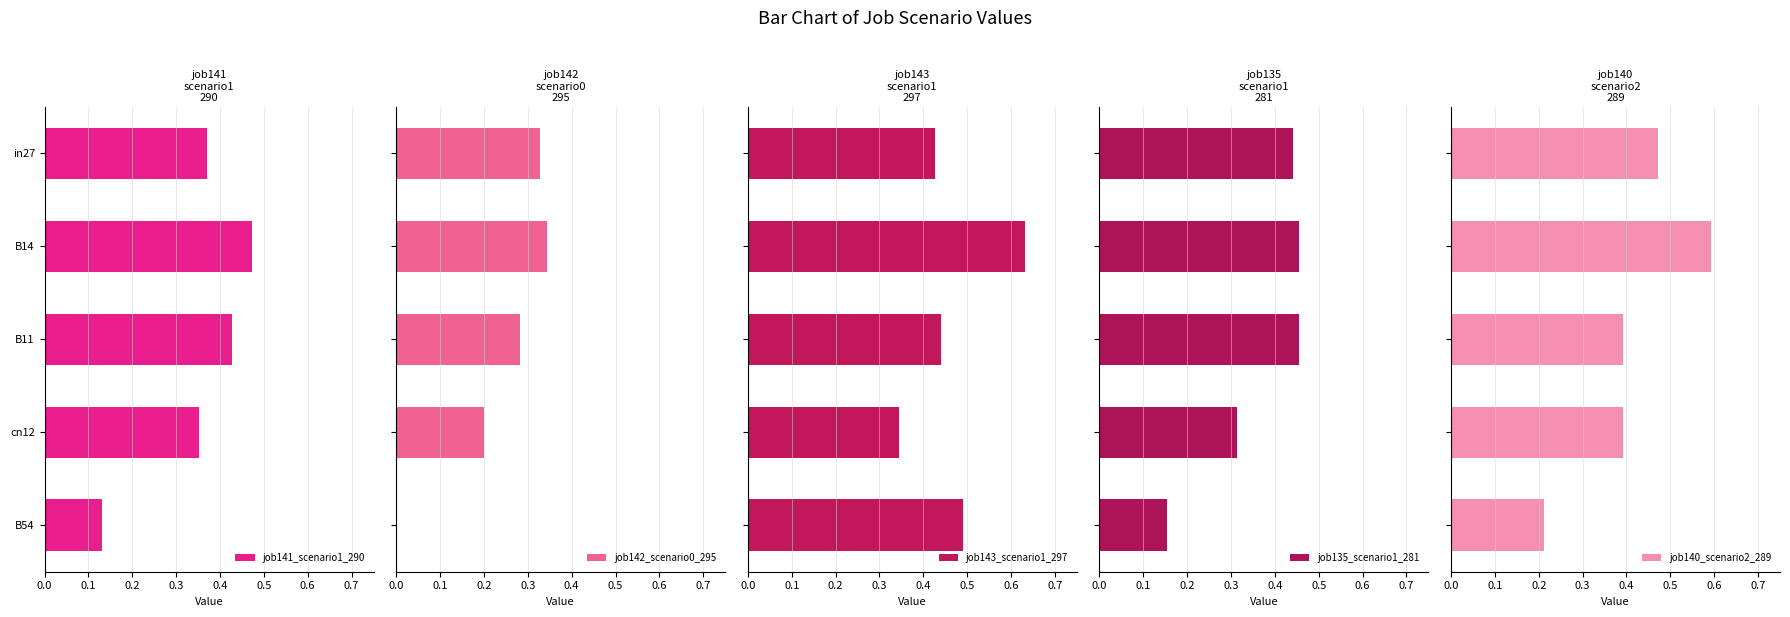

Which series has the widest spread of values?

job140_scenario2_289